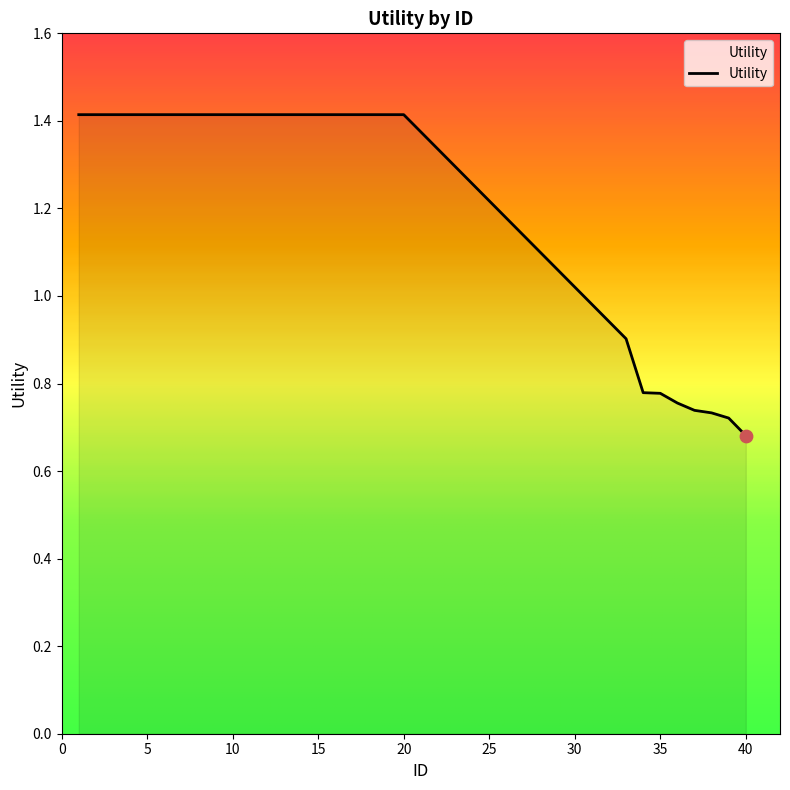

What is the maximum value shown in the chart?

1.4